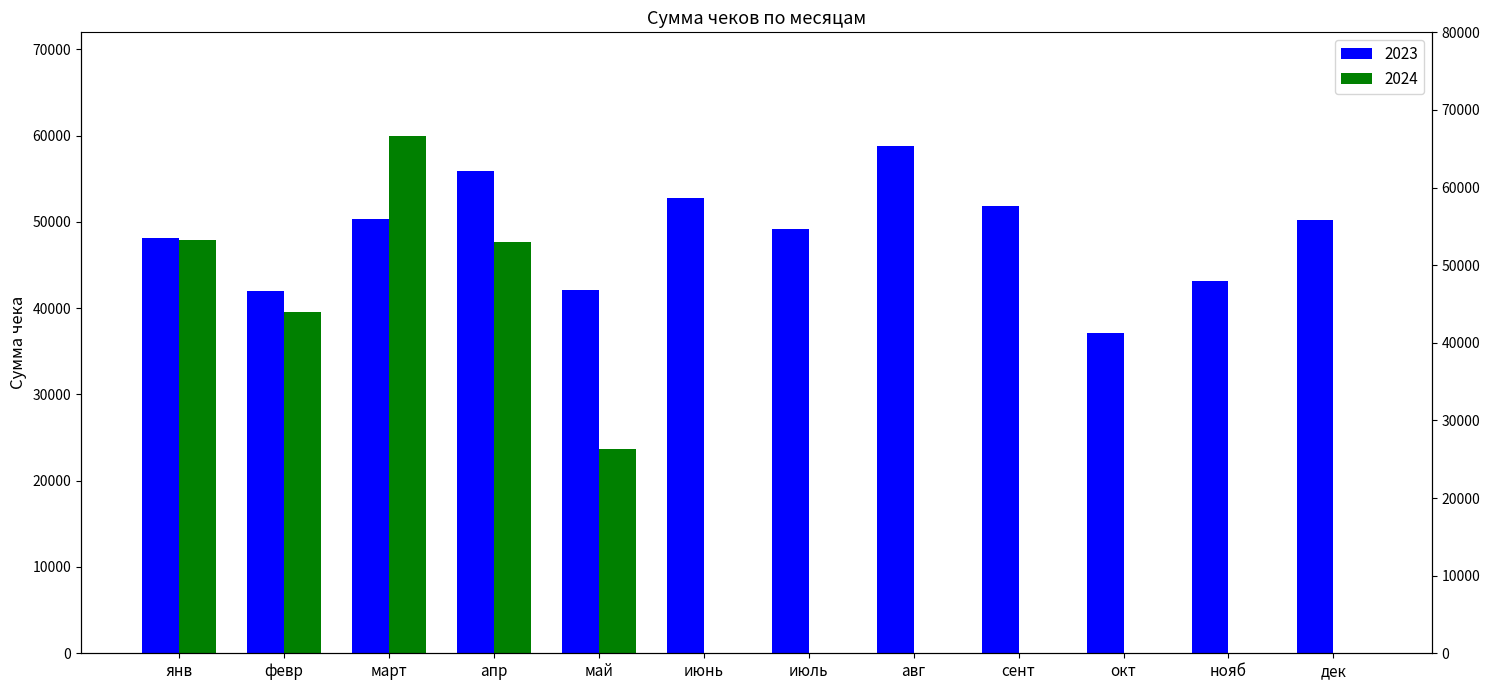

Read the 2024 value at янв, to the nearest 10.

47870